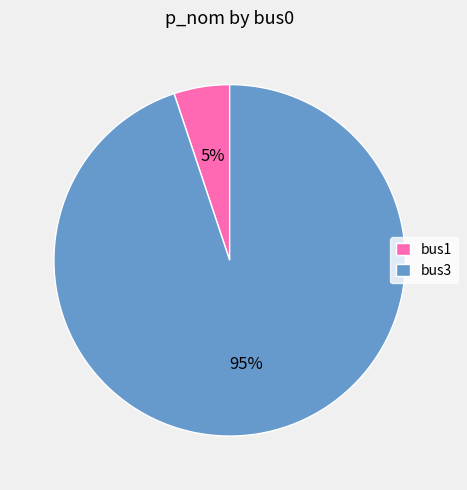

Which slice represents more than half of the pie?

bus3